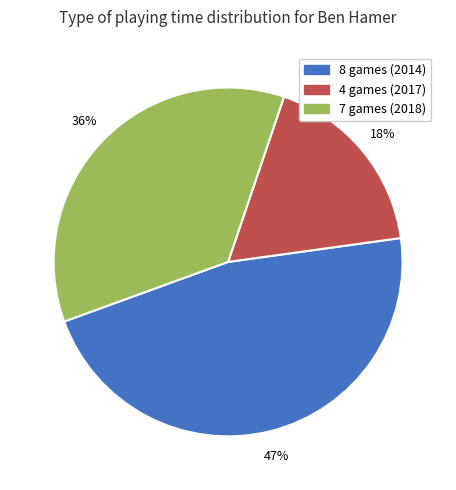

Rank the categories by value from lowest to highest.

4 games (2017), 7 games (2018), 8 games (2014)